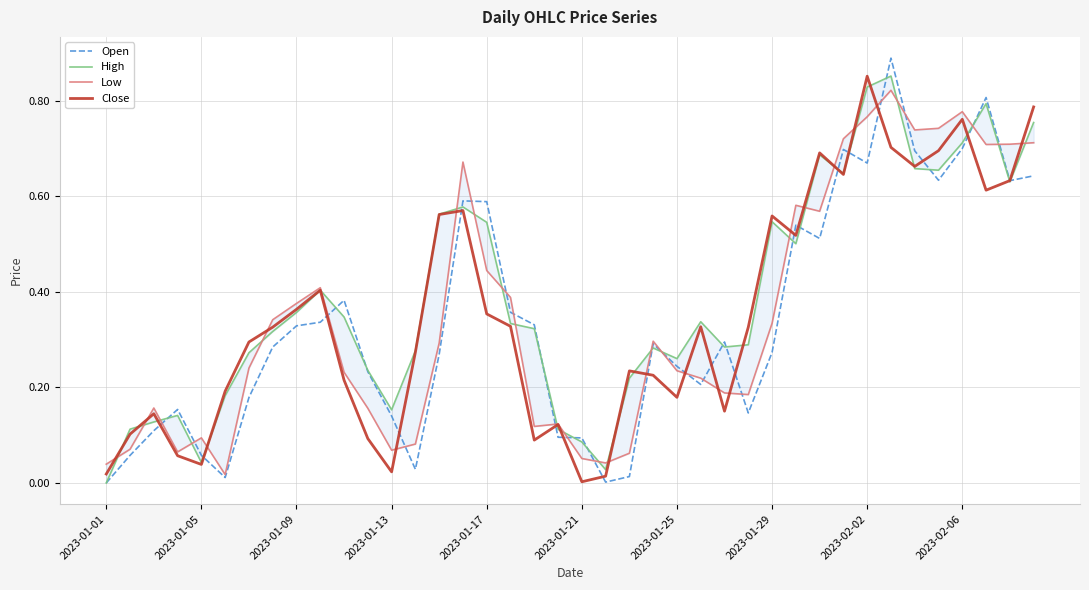

What is the value of the Close point at the 37th from the left?

0.8